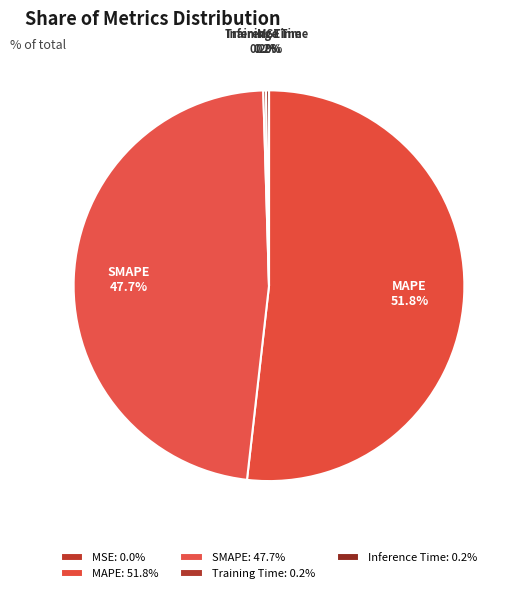

Is there a majority slice in this chart?

Yes